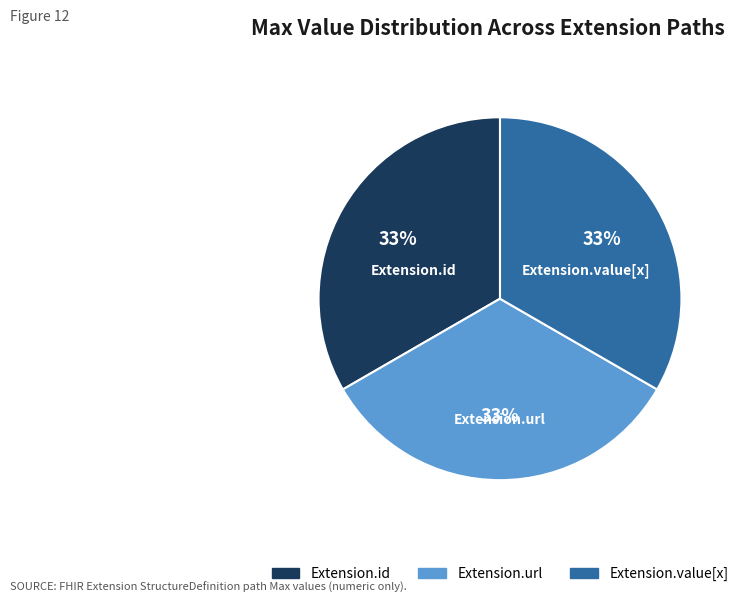

How many segments does this pie chart have?

3